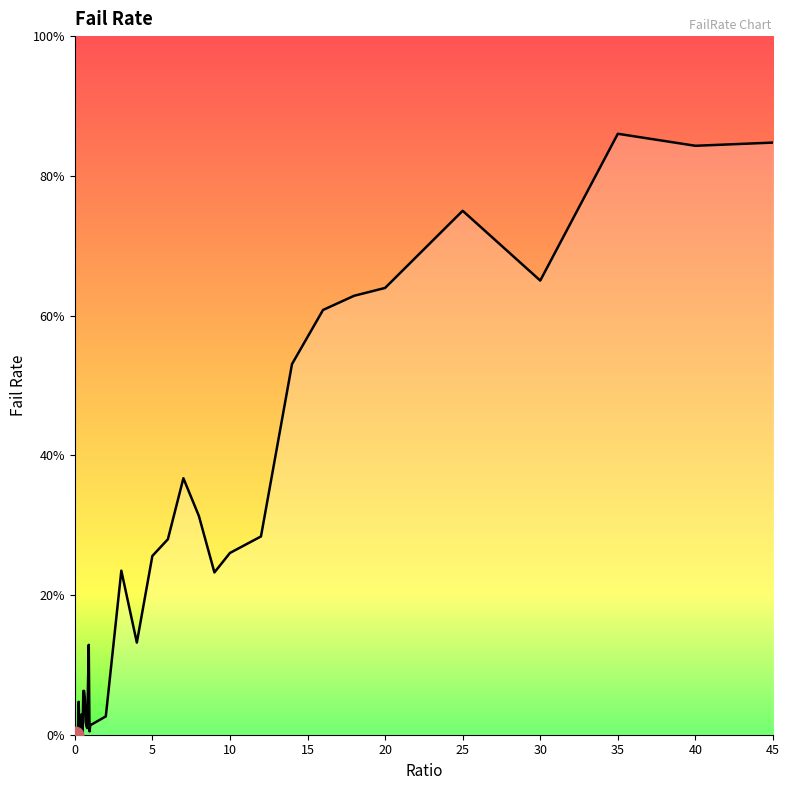

What is the average value?

23.2